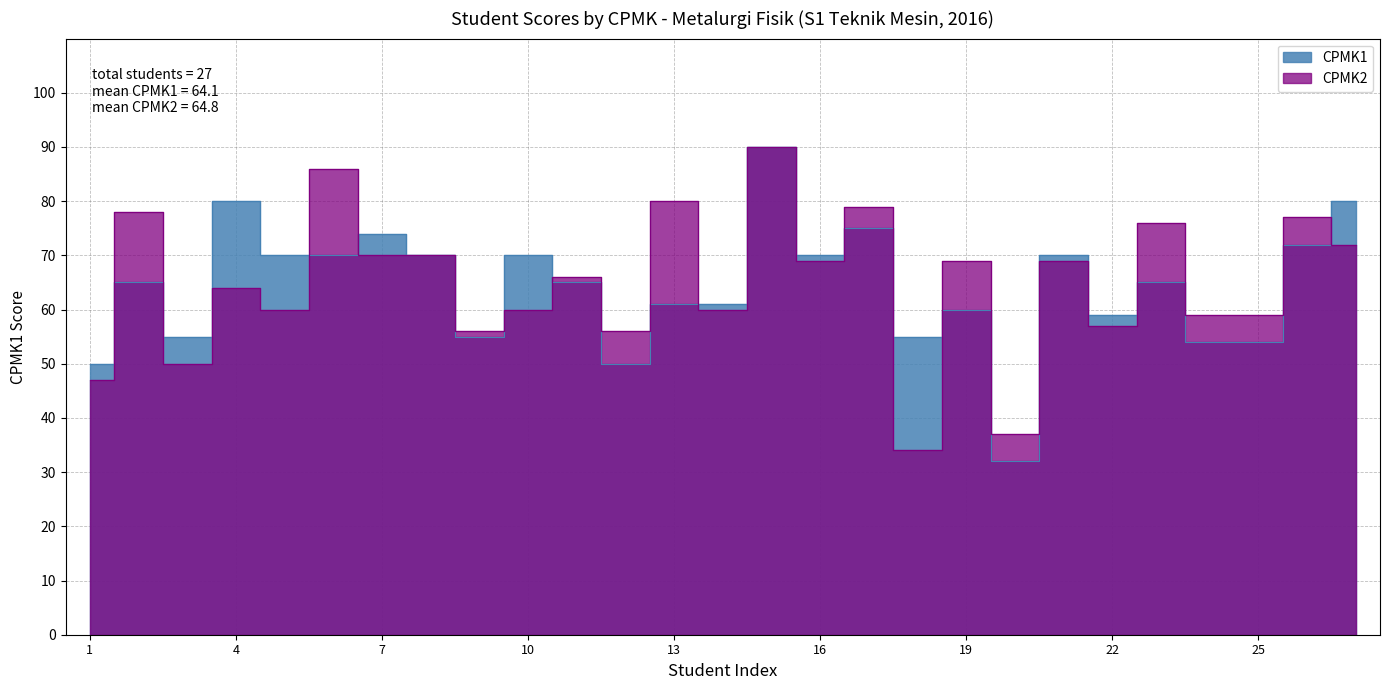

At 27, list the series in order from smallest to largest.

CPMK2, CPMK1